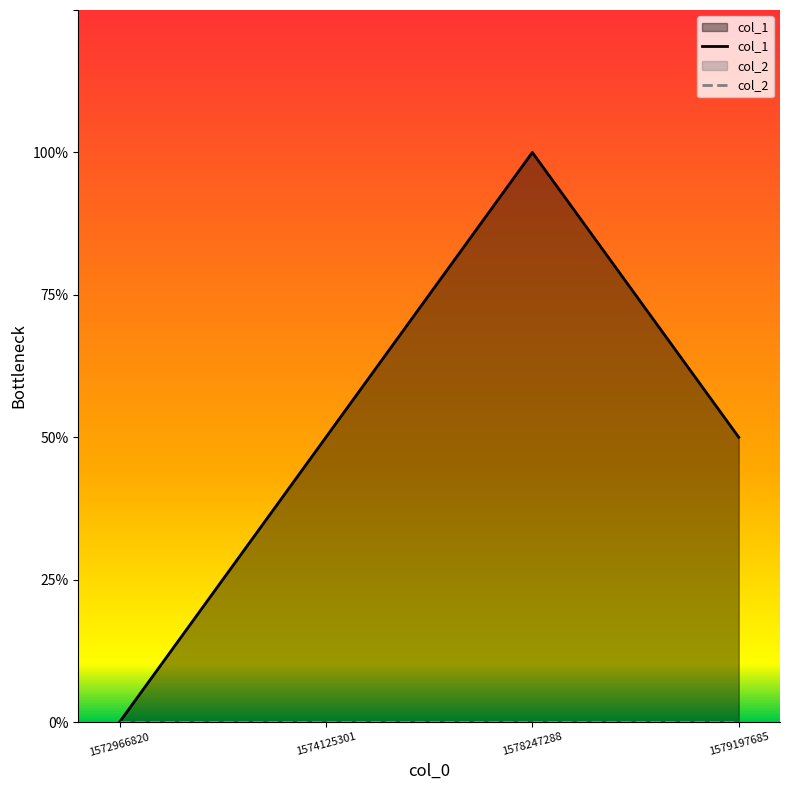

Which series has the largest range (max minus min)?

col_1